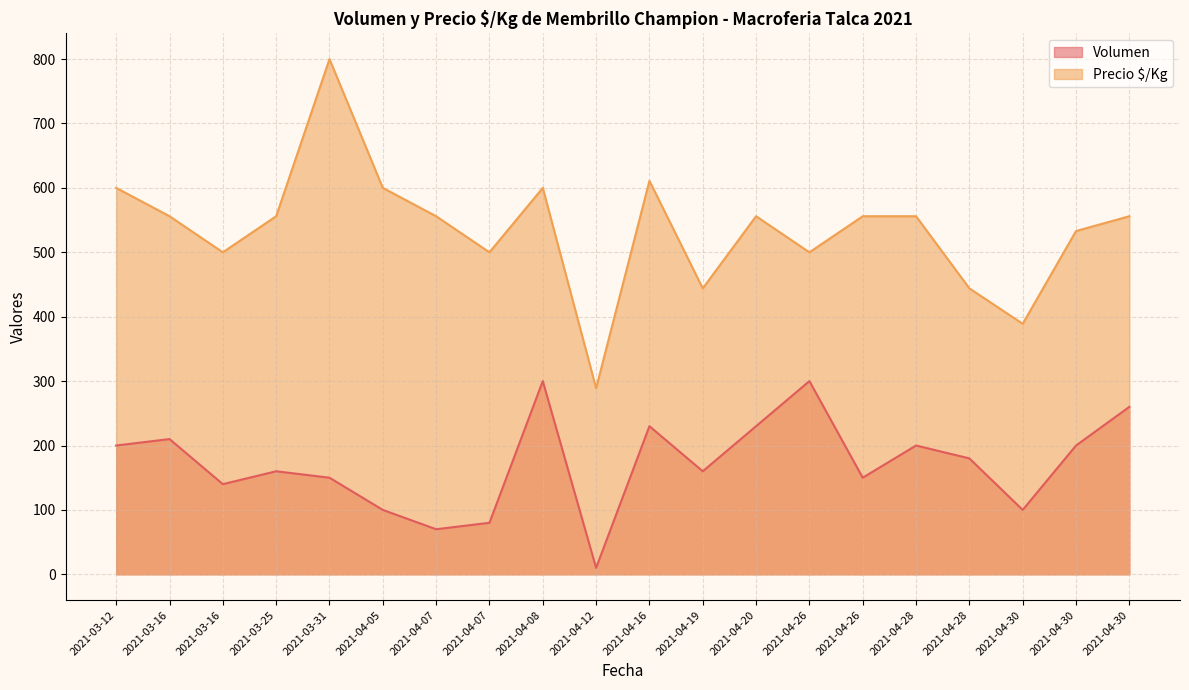

Which has a higher value, 2021-04-07 or 2021-04-30?

2021-04-30